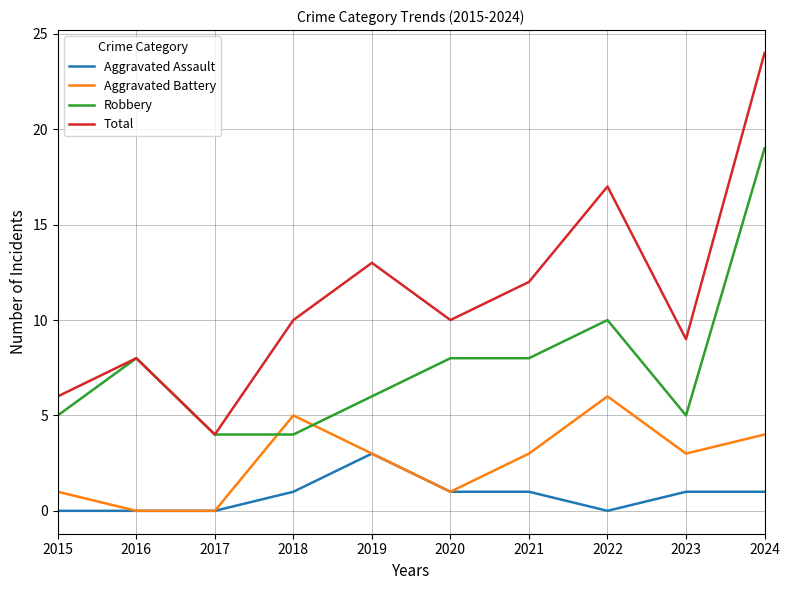

How many lines are shown in the chart?

4